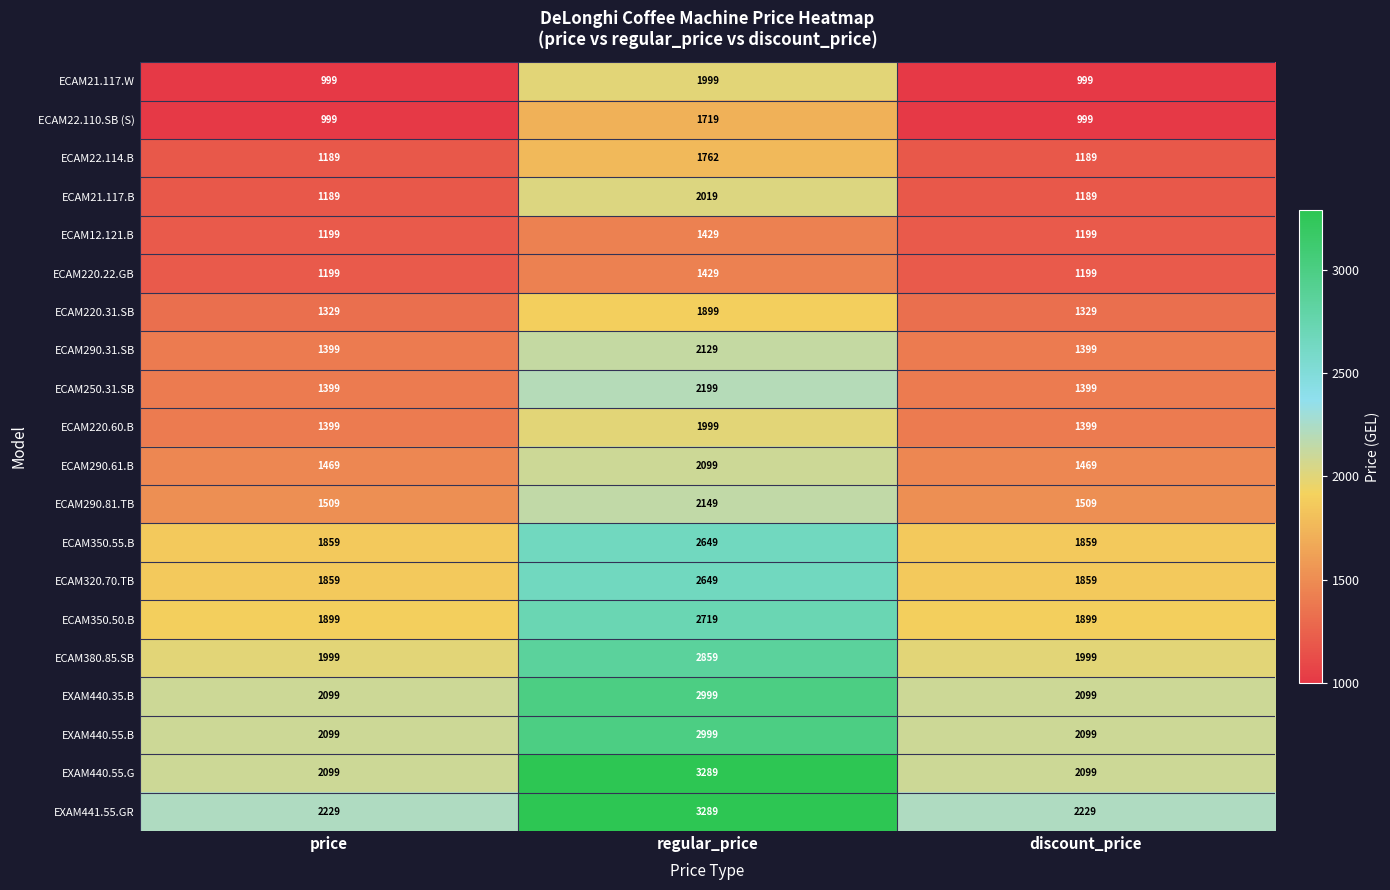

What is the sum of all ECAM220.60.B values?

4797